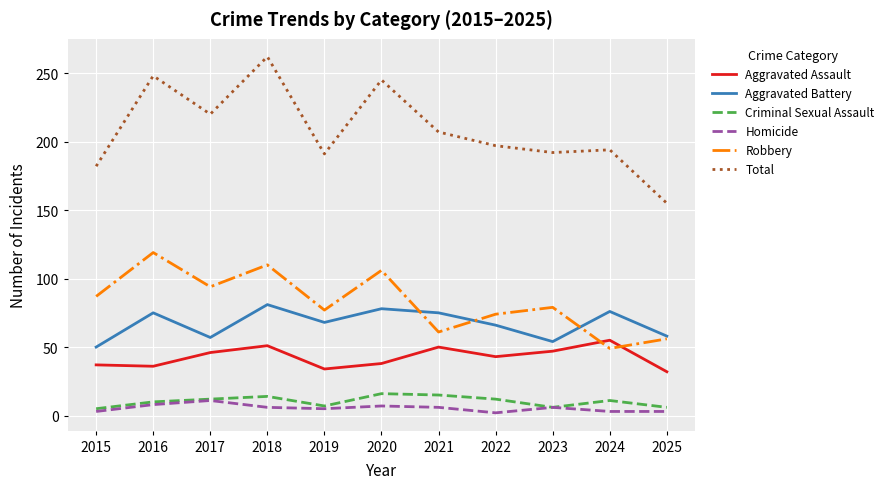

In Robbery, how many points are higher than both neighbors (excluding endpoints)?

4